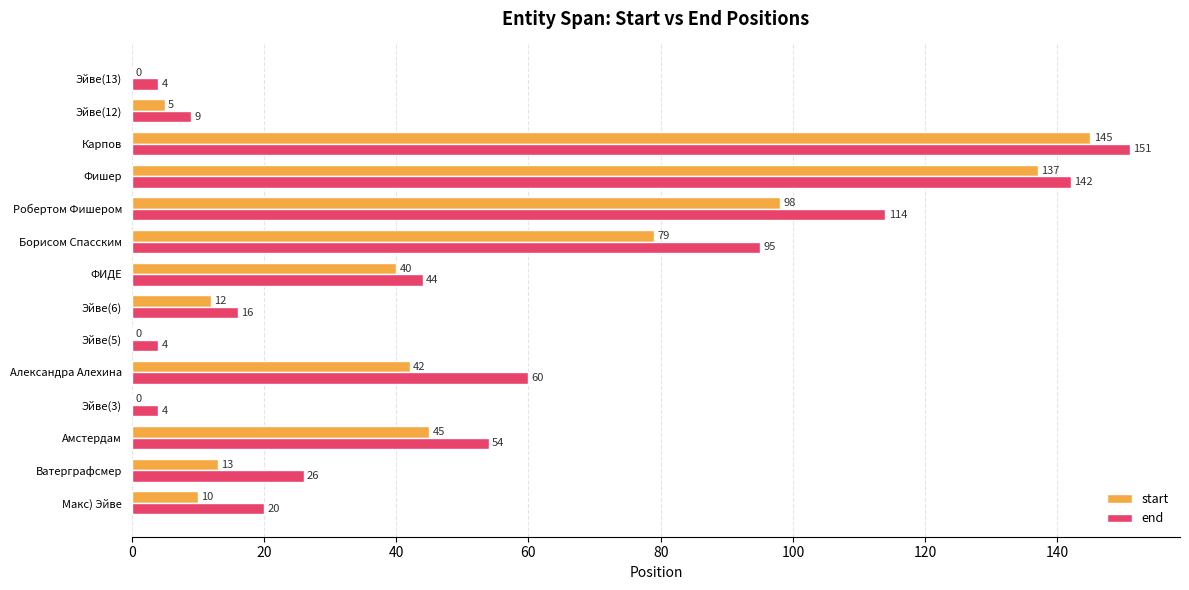

Count the number of categories in the chart.

14